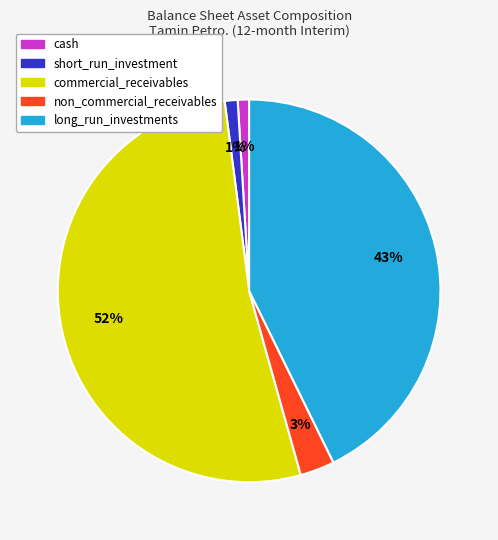

Which slice is the largest?

commercial_receivables